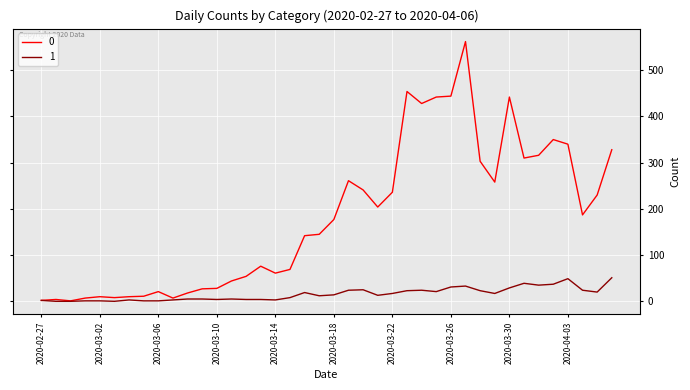

List the series in order of their overall mean, highest first.

0, 1